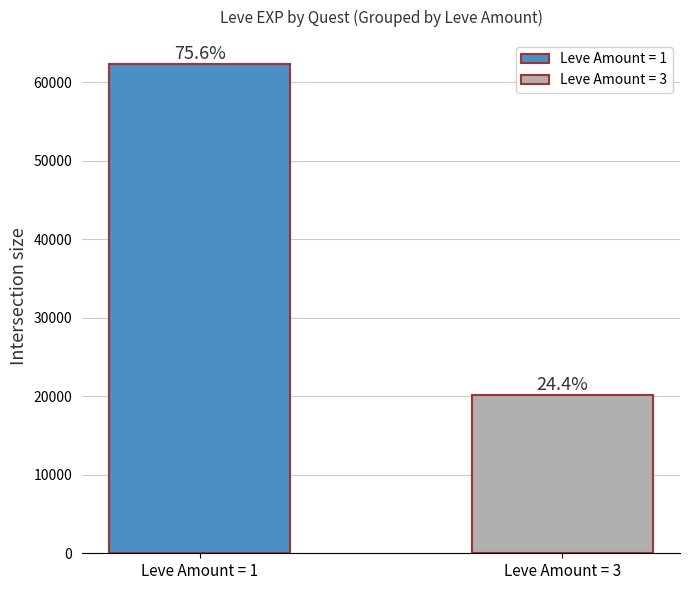

List the labels in order of value, largest first.

Leve Amount = 1, Leve Amount = 3